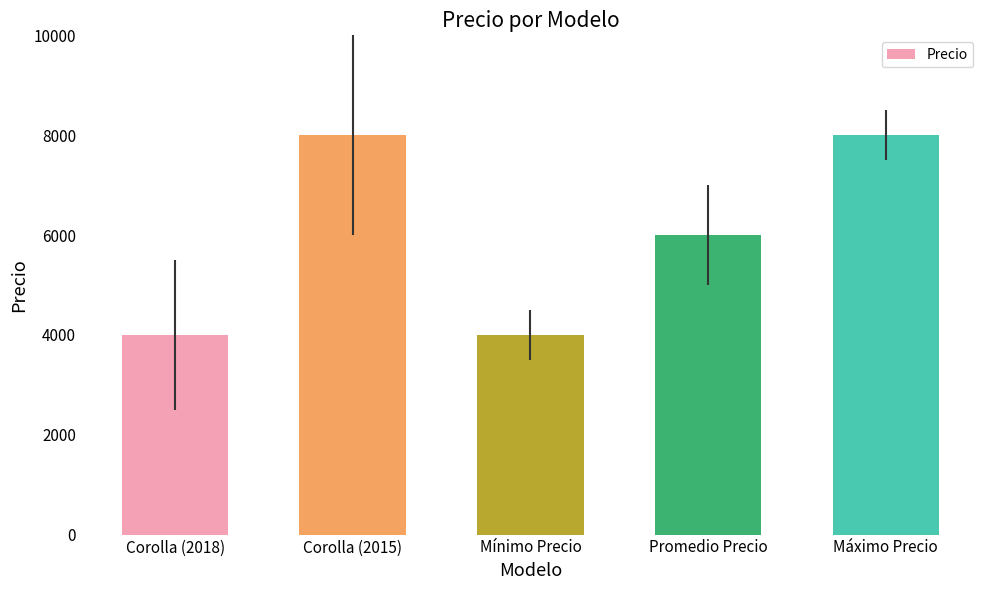

What is the change in value from Corolla (2018) to Promedio Precio?

+2000